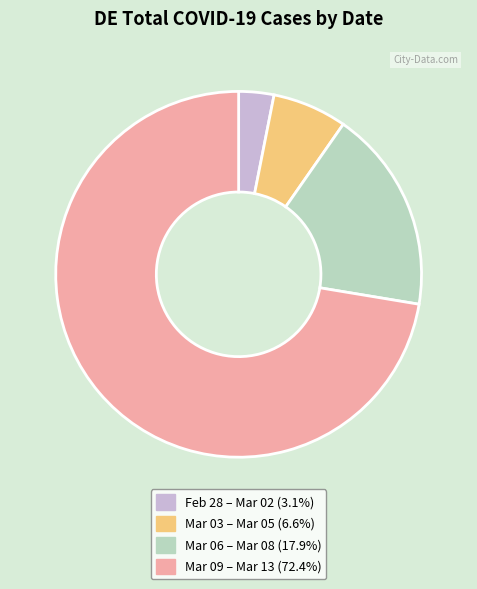

Is the sum of Mar 03 – Mar 05 (6.6%) and Mar 06 – Mar 08 (17.9%) greater than half?

No